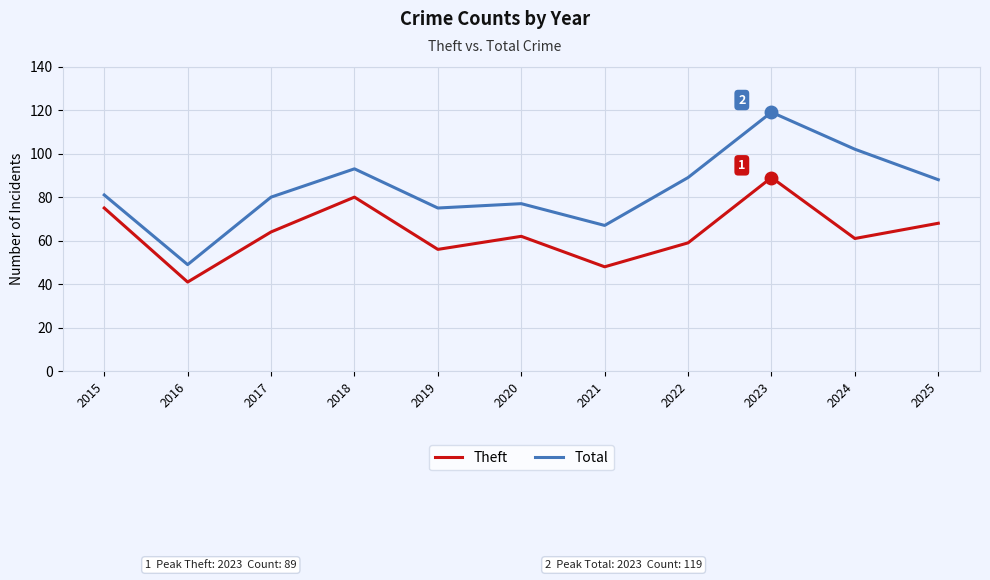

What is the total value across all series at 2021?

115